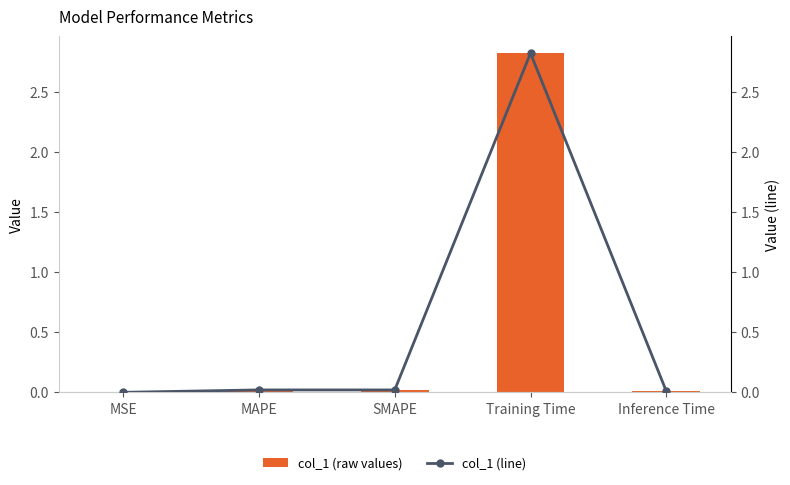

At which category is the sum across all series the highest?

Training Time